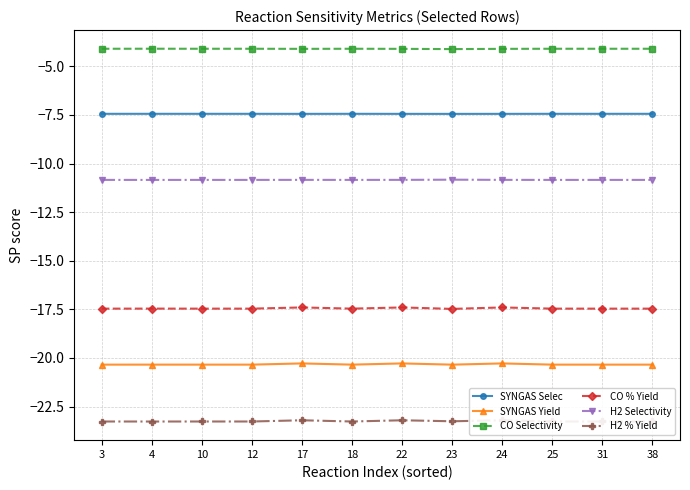

What is the value of the CO % Yield point at the 10th from the left?

-17.5